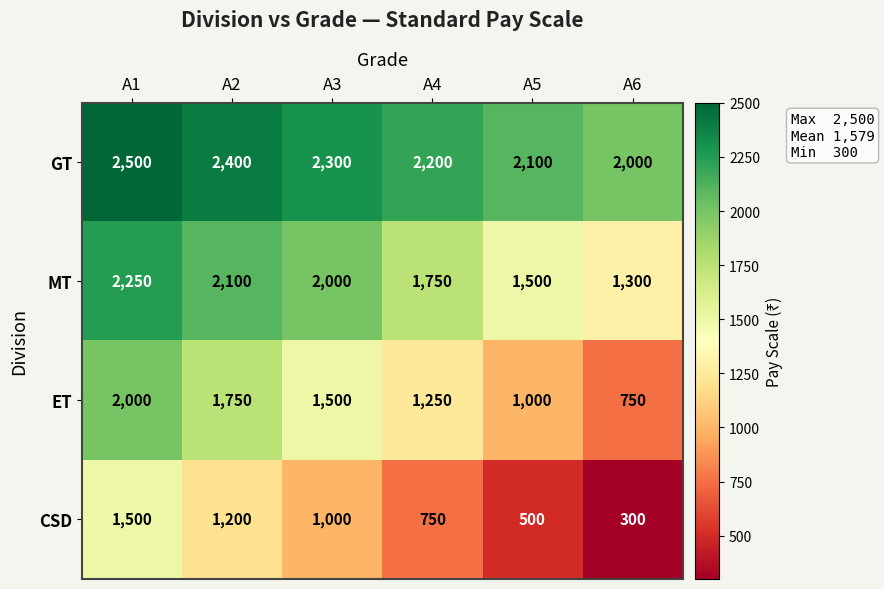

At which category does the chart reach its minimum across all series?

A6